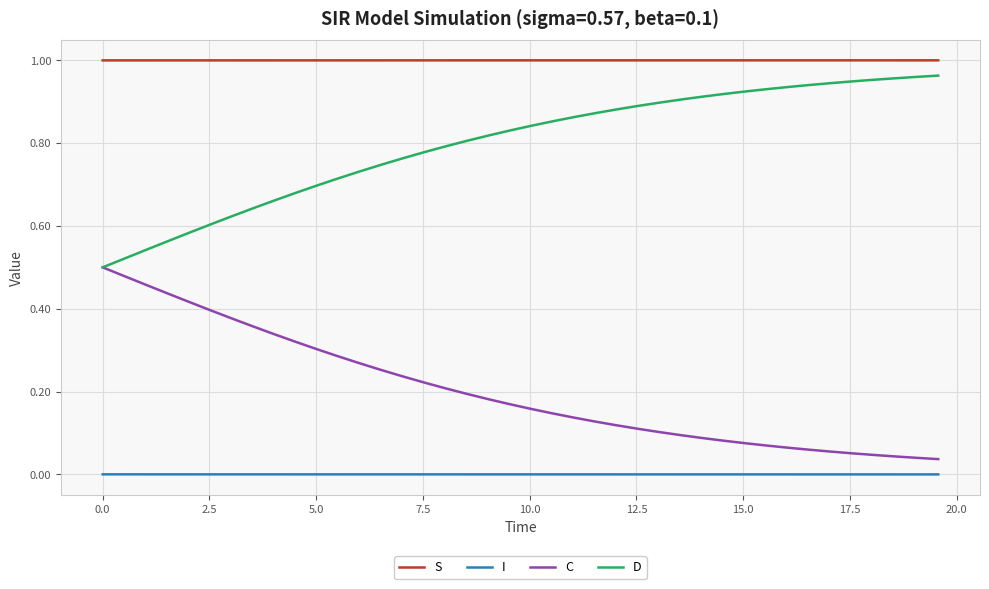

Rank the series by their average value, from highest to lowest.

S, D, C, I